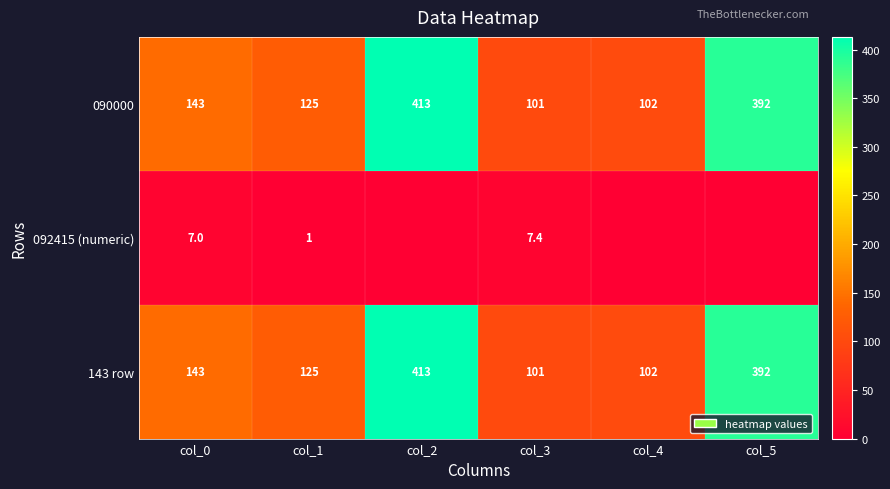

The 092415 (numeric) series shows 2.9 at col_3. True or false?

False